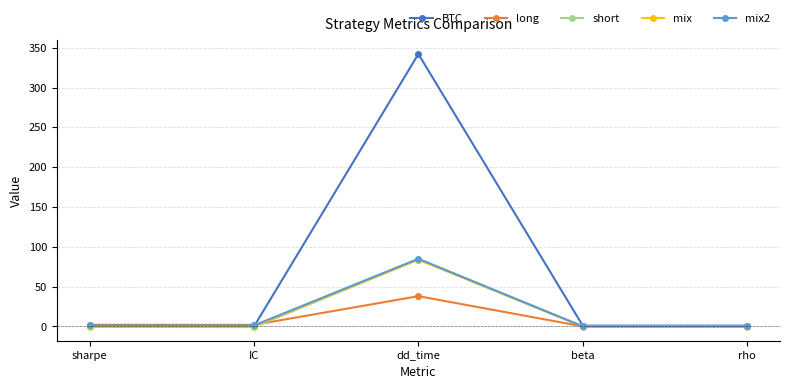

Is it true that short equals 124.9 at dd_time?

False